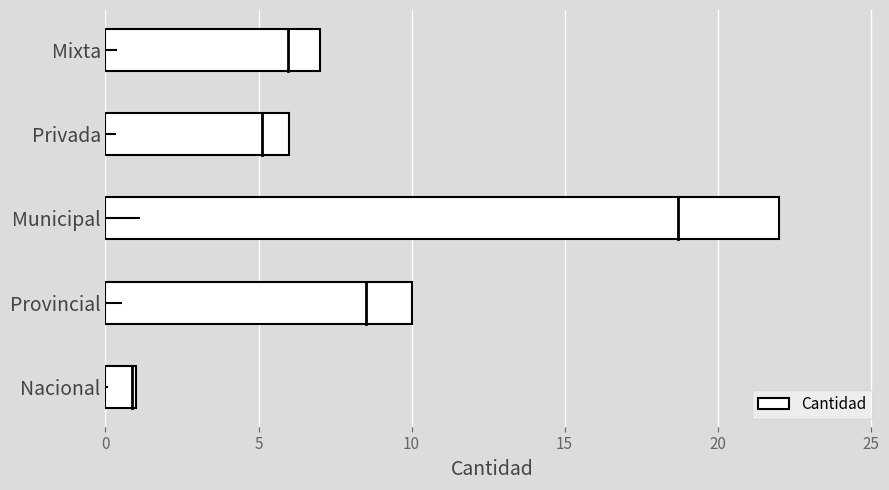

Reading bottom to top, list all the values displayed in this chart.

1	10	22	6	7